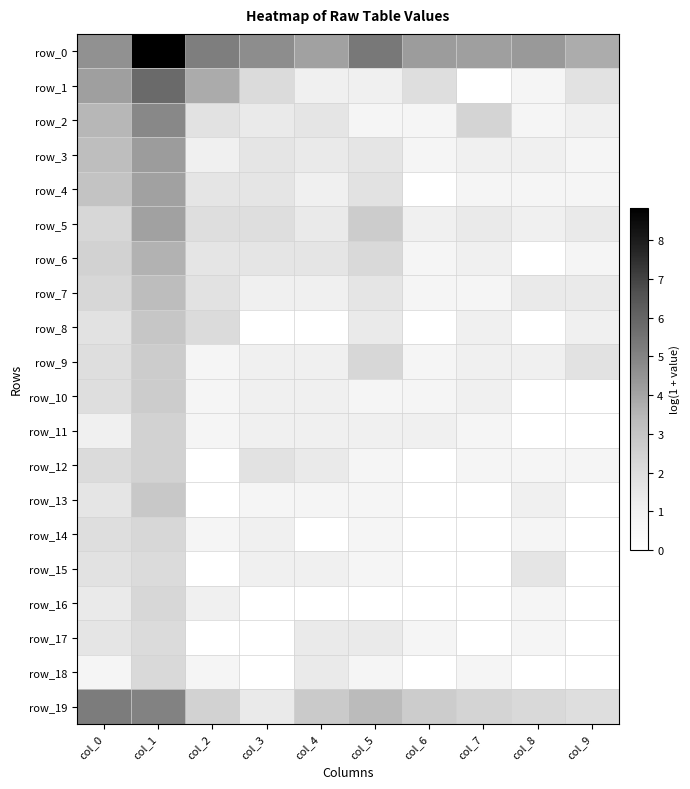

List the series in order of their peak value, highest first.

row_0, row_1, row_19, row_2, row_3, row_5, row_4, row_6, row_7, row_8, row_13, row_9, row_10, row_11, row_12, row_14, row_16, row_18, row_15, row_17